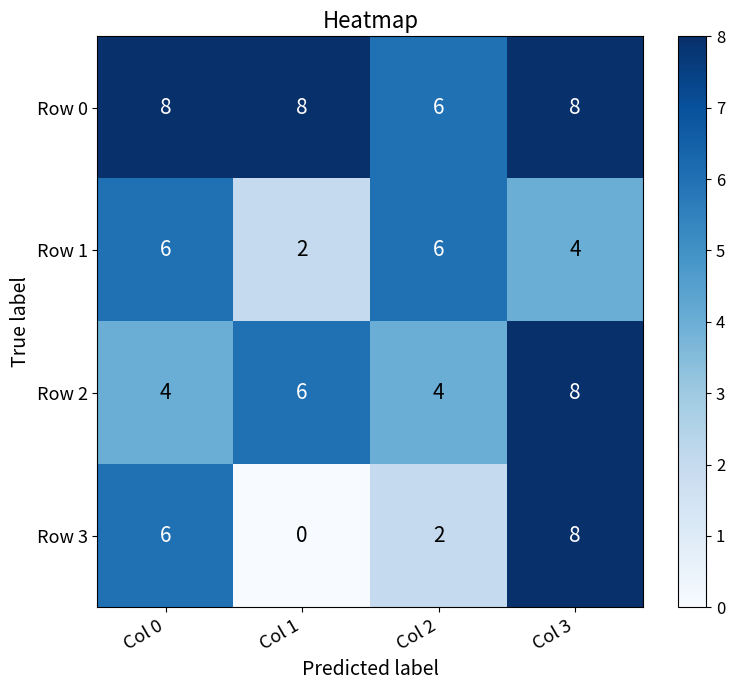

How many Row 0 values are between 8 and 9?

3